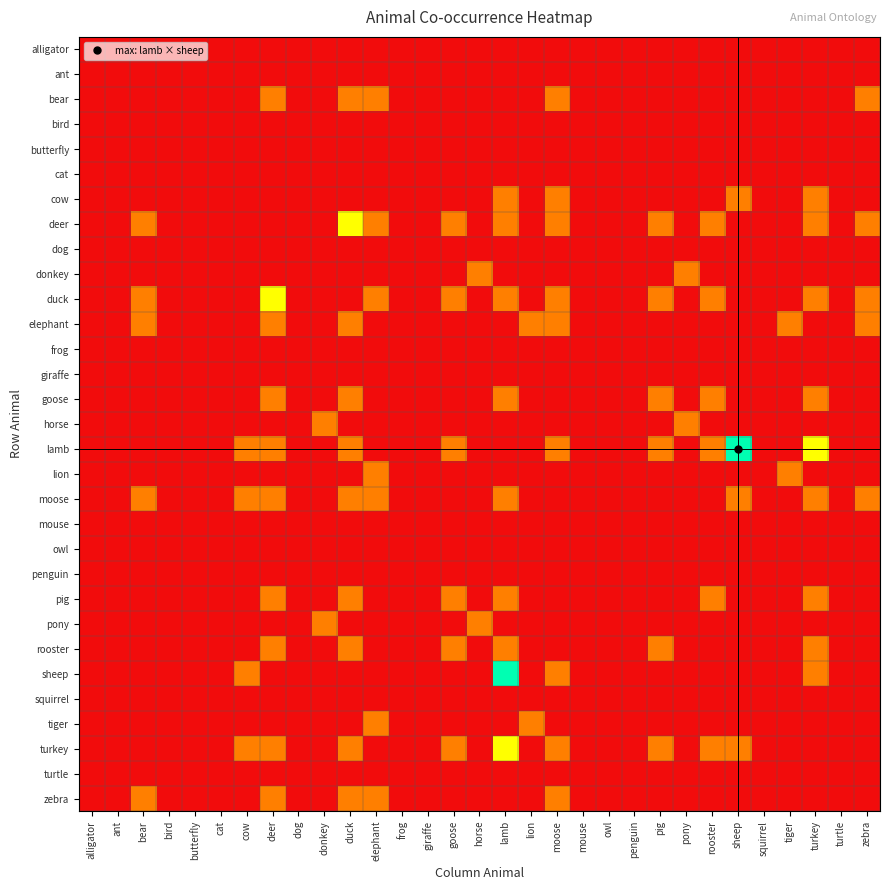

Which has a higher value, lamb or penguin?

lamb